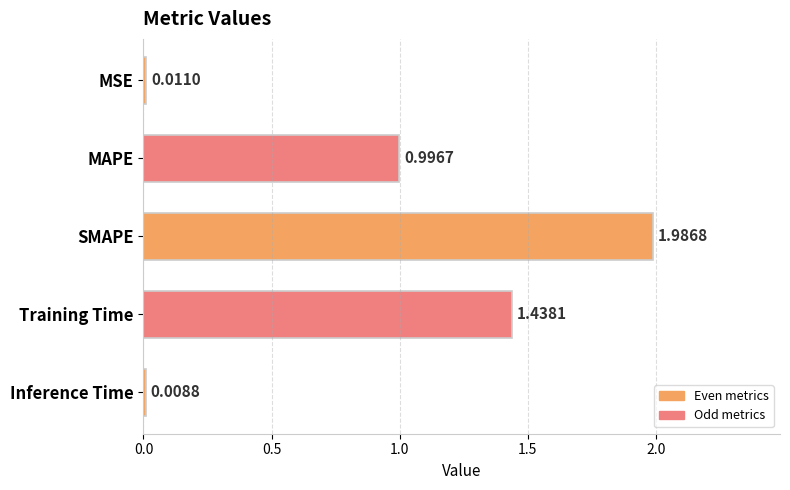

What is the label of the 5th bar from the bottom?

MSE